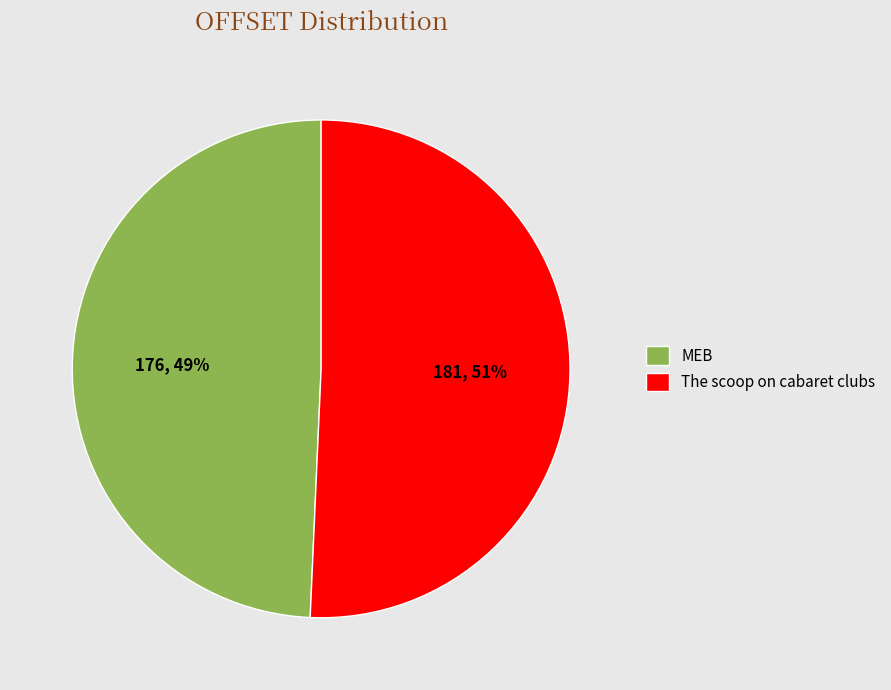

Is the sum of The scoop on cabaret clubs and MEB greater than half?

Yes